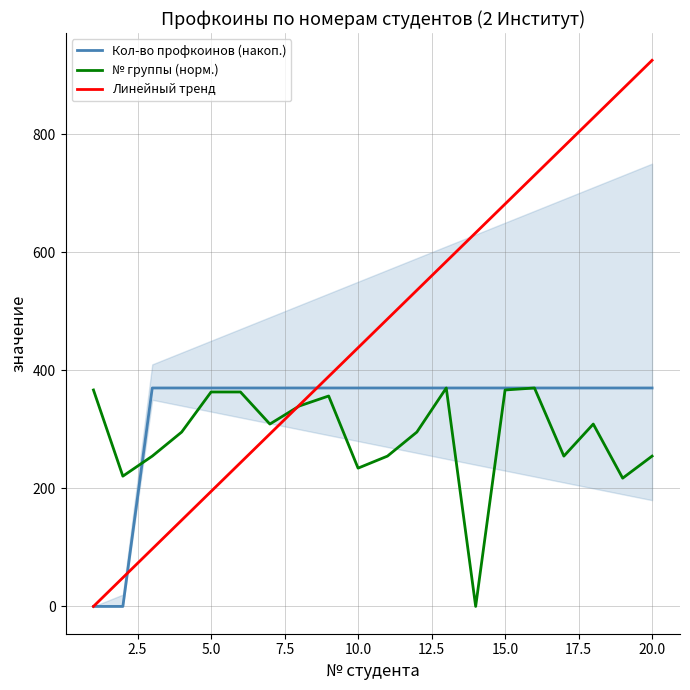

What is the value of the Кол-во профкоинов (накоп.) point at the 13th from the left?

370.0